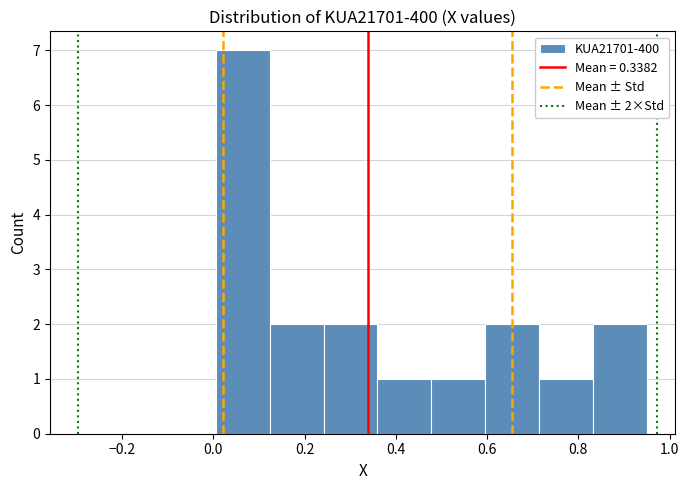

Which range on the x-axis has the tallest bar?

0.00 to 0.12